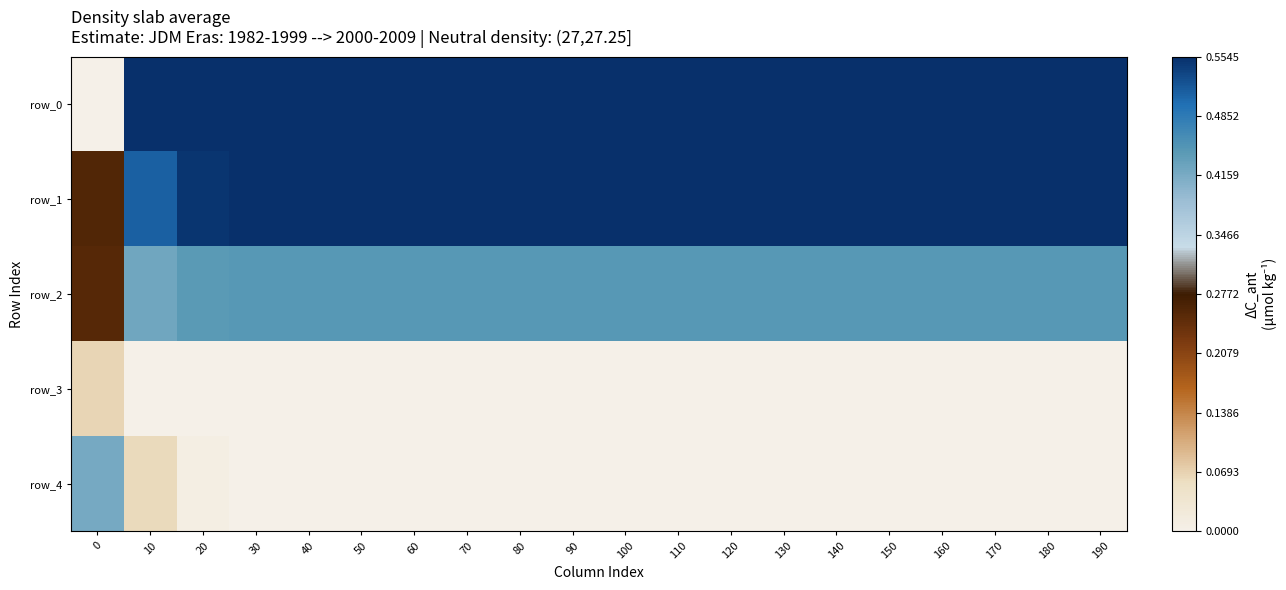

True or false: row_0 has a value of 0.0 at 0.

True